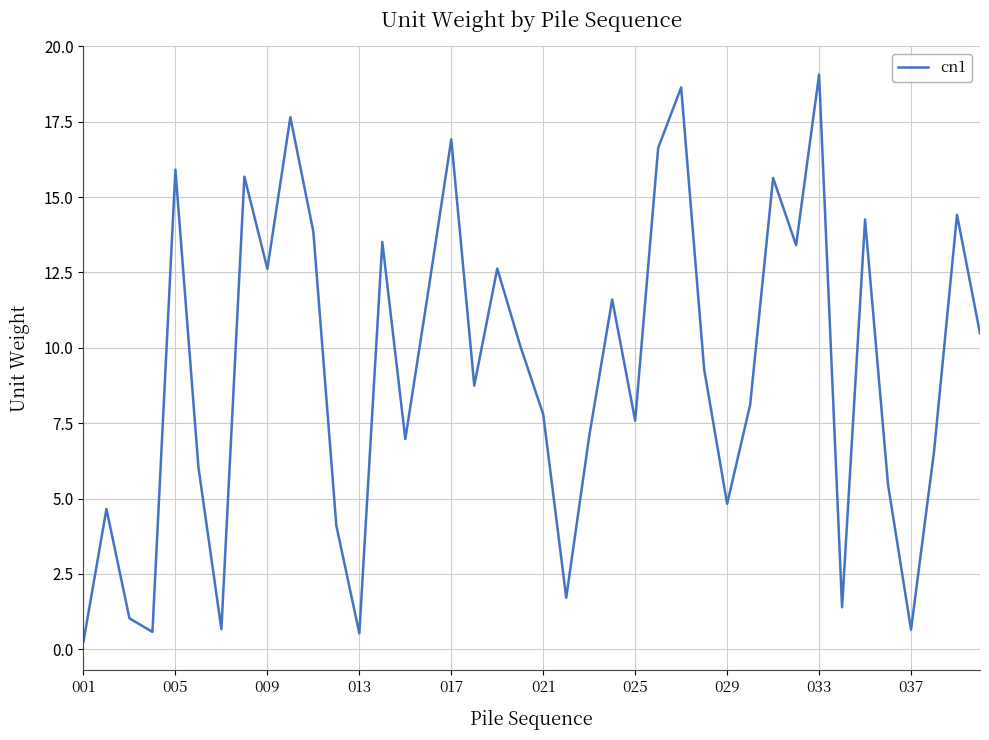

What is the difference between the maximum and minimum values?

18.8